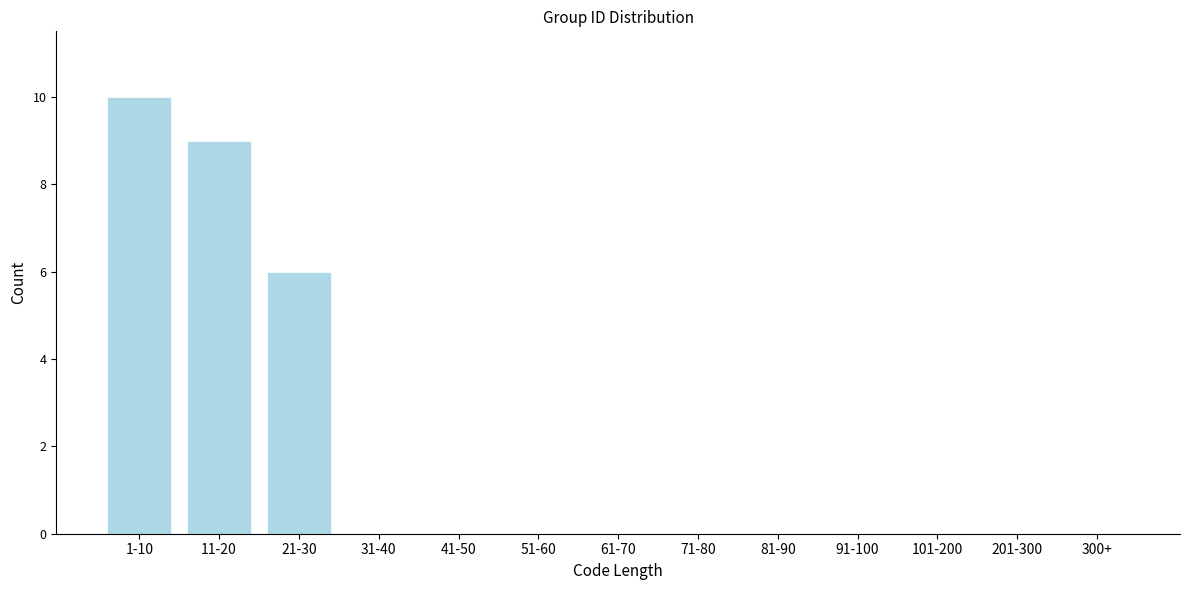

Reading left to right, what are all the values shown in this chart?

1-10=10	11-20=9	21-30=6	31-40=0	41-50=0	51-60=0	61-70=0	71-80=0	81-90=0	91-100=0	101-200=0	201-300=0	300+=0